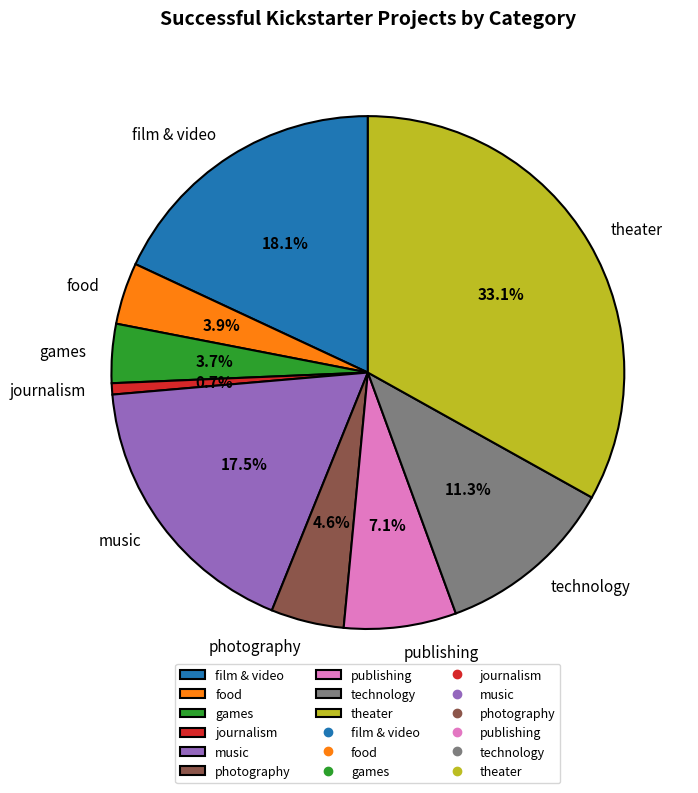

Between photography and technology, which is larger?

technology